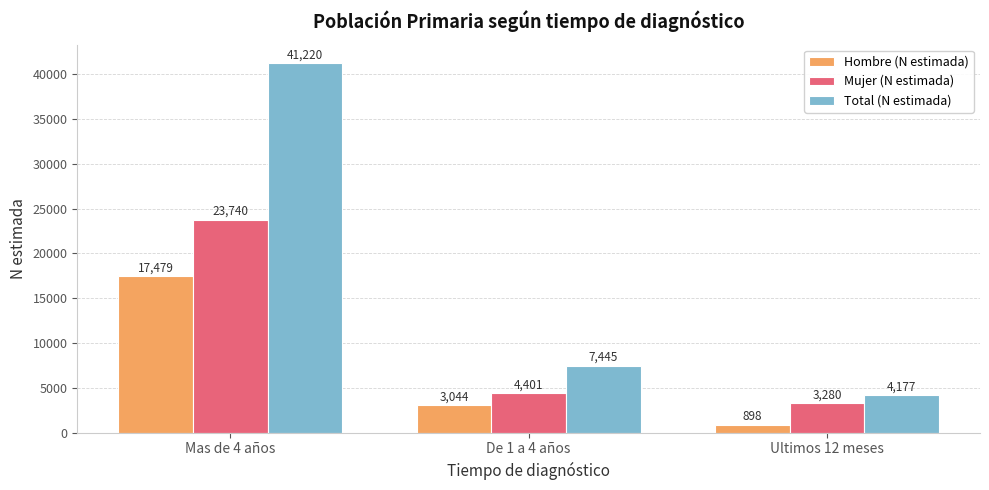

What are all the series names shown in the legend?

Hombre (N estimada), Mujer (N estimada), Total (N estimada)